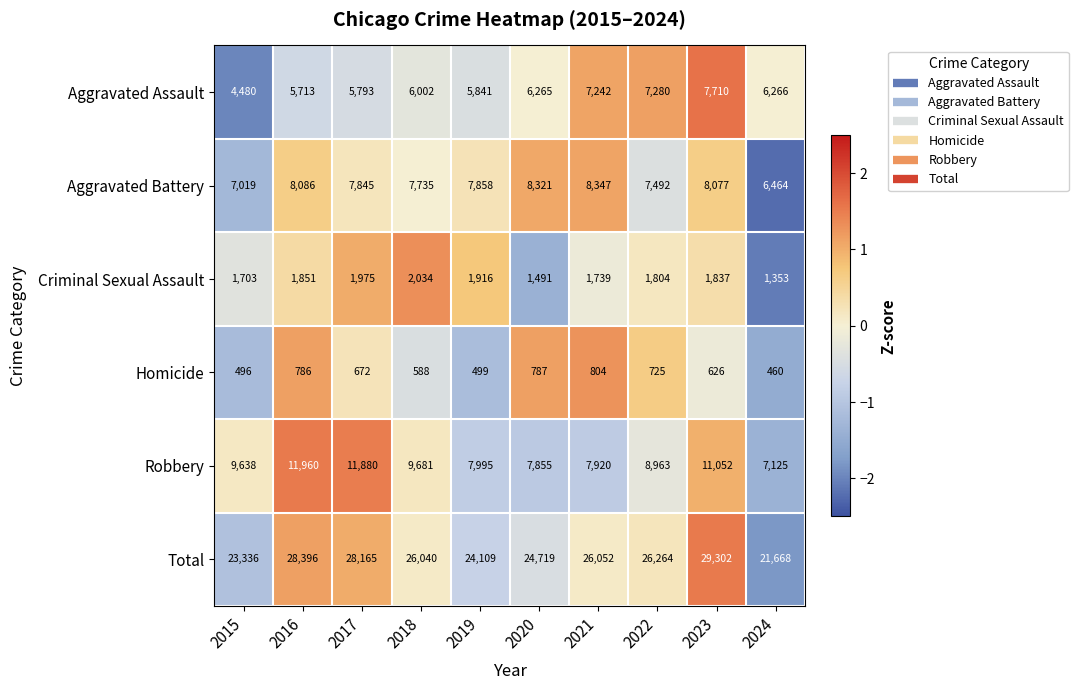

How many data points in Aggravated Assault are less than 6265?

5